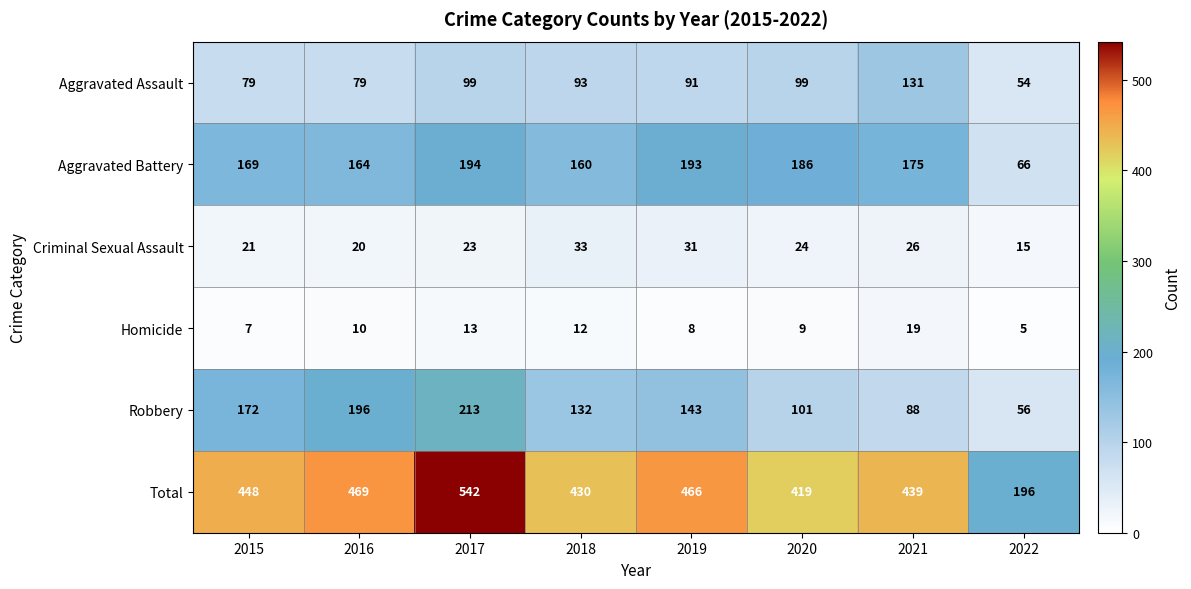

At which category does the chart reach its peak across all series?

2017